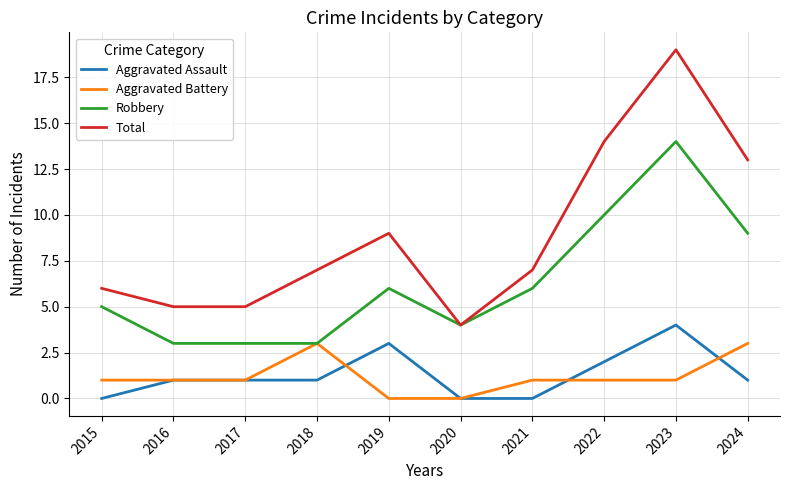

Reading left to right, what are all the values shown in this chart?

Aggravated Assault: 0	1	1	1	3	0	0	2	4	1
Aggravated Battery: 1	1	1	3	0	0	1	1	1	3
Robbery: 5	3	3	3	6	4	6	10	14	9
Total: 6	5	5	7	9	4	7	14	19	13